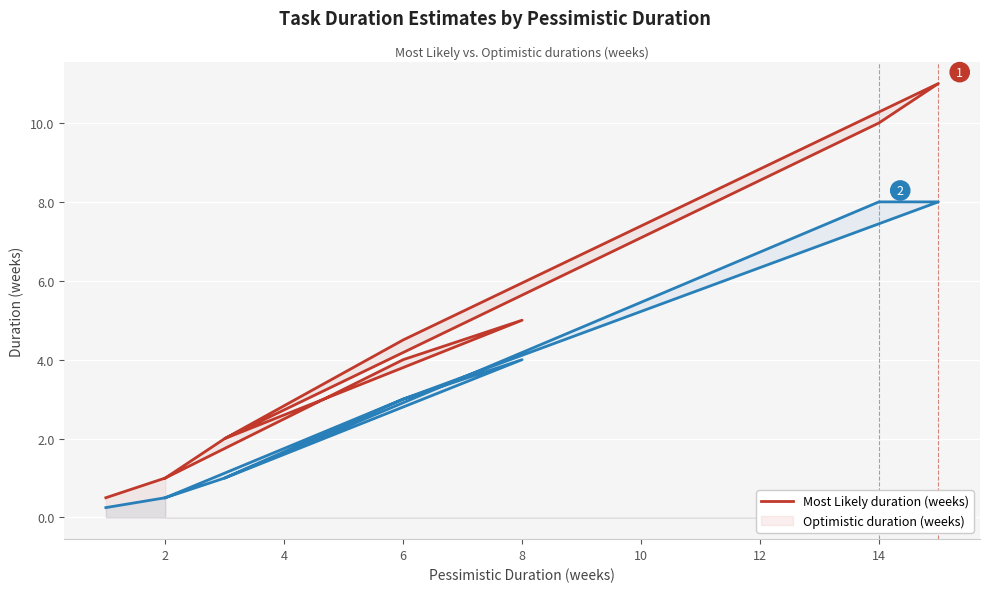

What are all the series names shown in the legend?

most_likely, optimistic